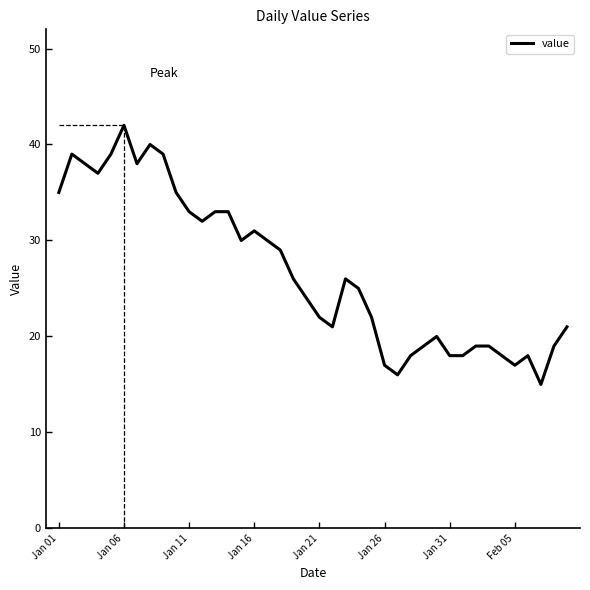

Reading left to right, what are all the values shown in this chart?

35	39	38	37	39	42	38	40	39	35	33	32	33	33	30	31	30	29	26	24	22	21	26	25	22	17	16	18	19	20	18	18	19	19	18	17	18	15	19	21